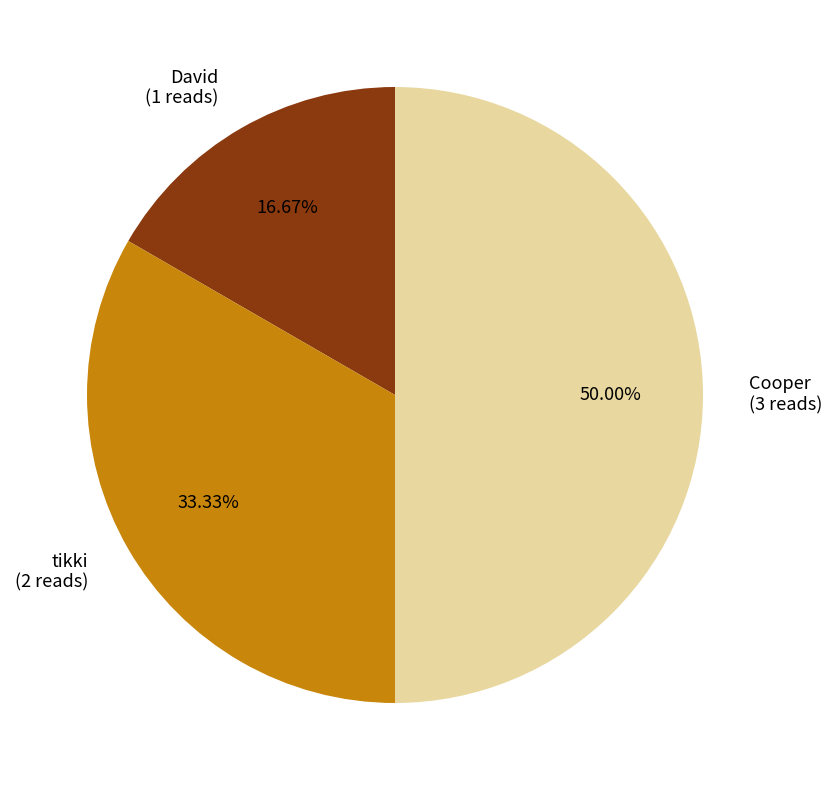

To the nearest percent, what is the difference between the David and Cooper slice percentages?

33%